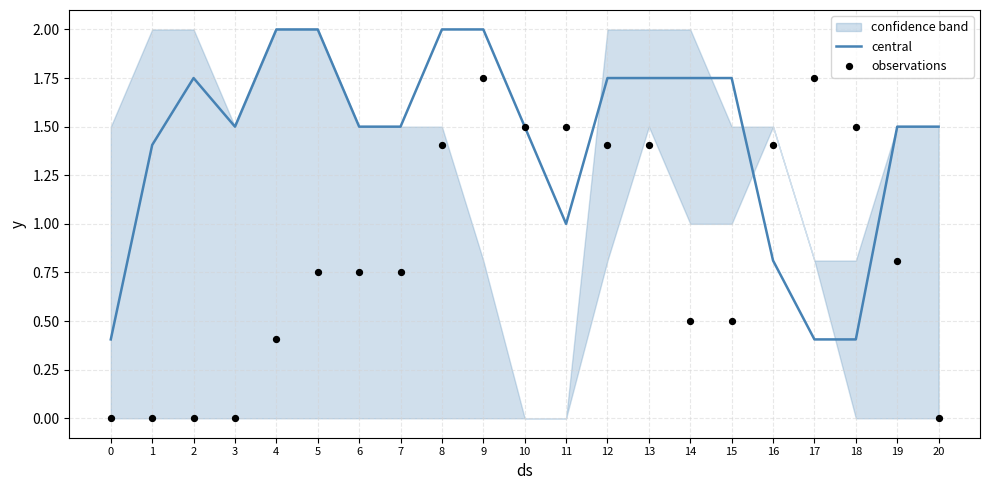

Is the value of central at 9 greater than the value of observations at 8?

Yes